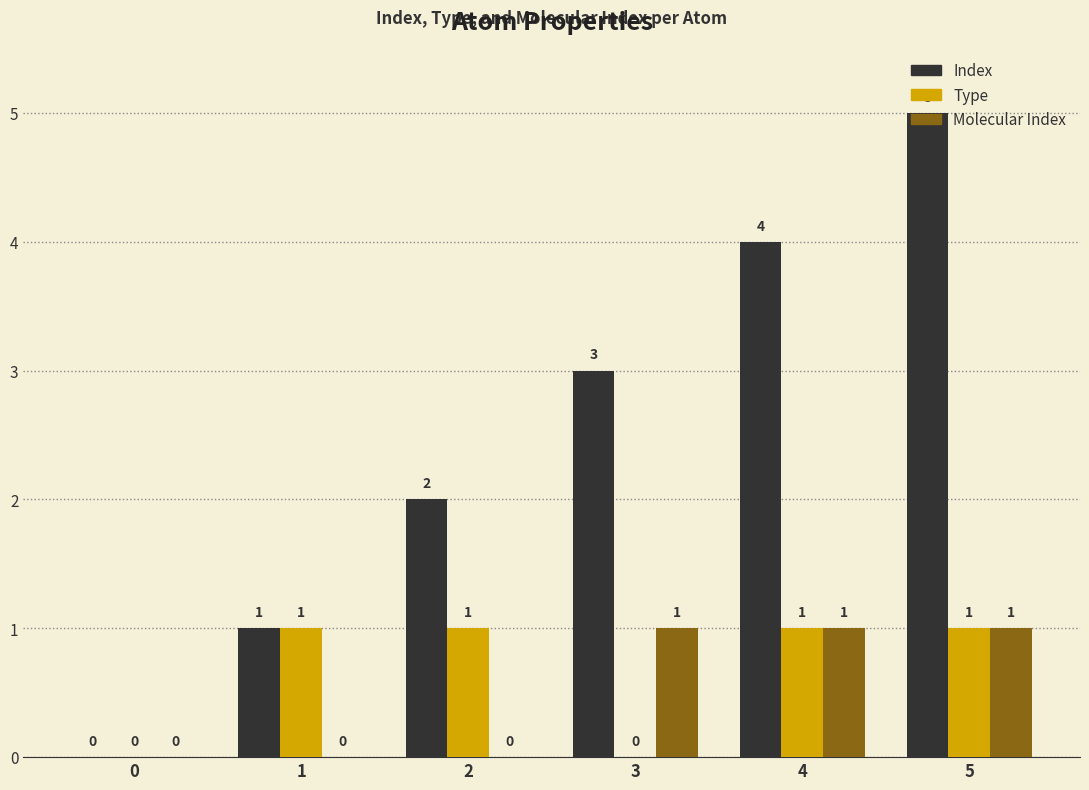

What is the sum of all Molecular Index values?

3